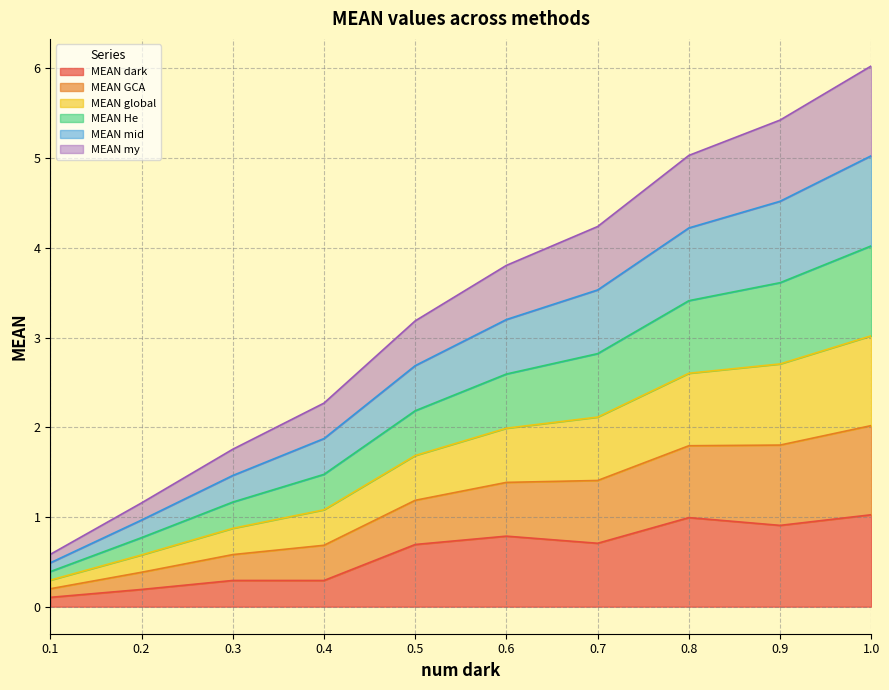

What is the total value across all series at 0.9?

5.4